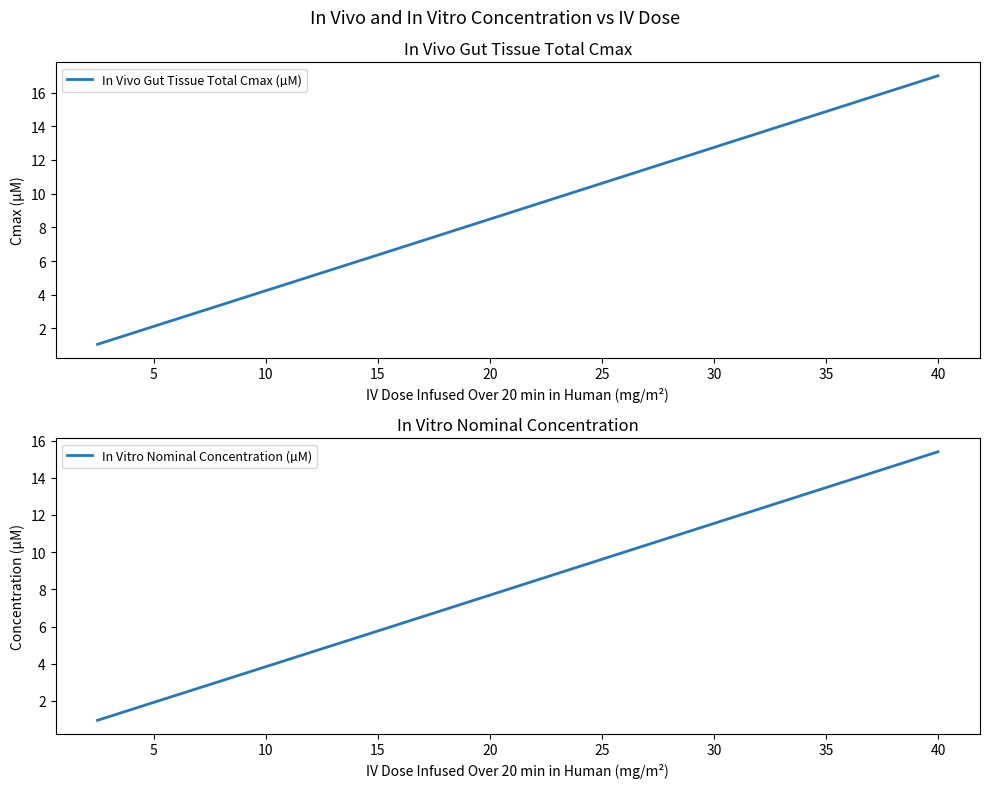

True or false: In Vivo Gut Tissue Total Cmax (µM) has a value of 6.4 at 15.

True